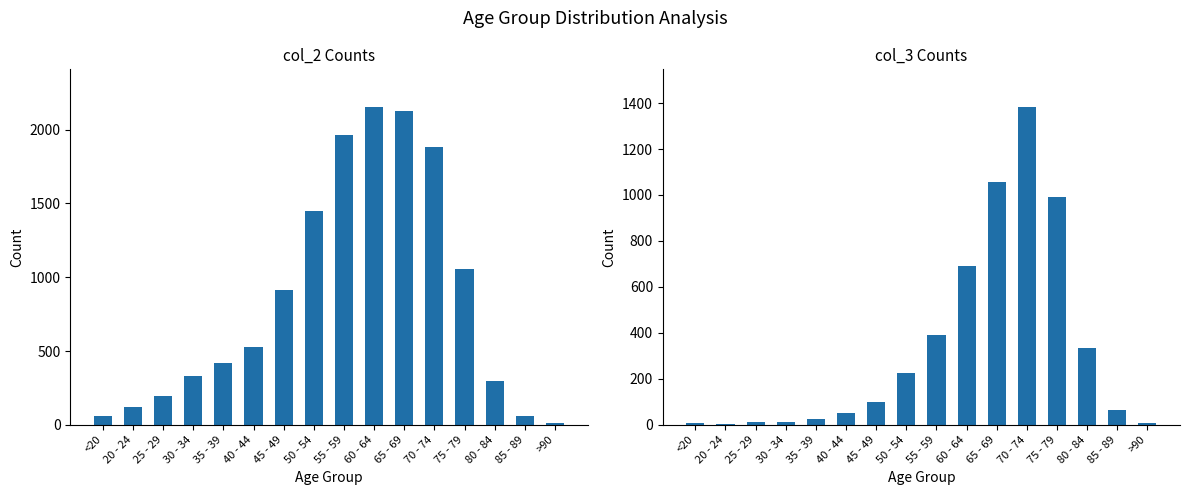

Are the bars horizontal?

No